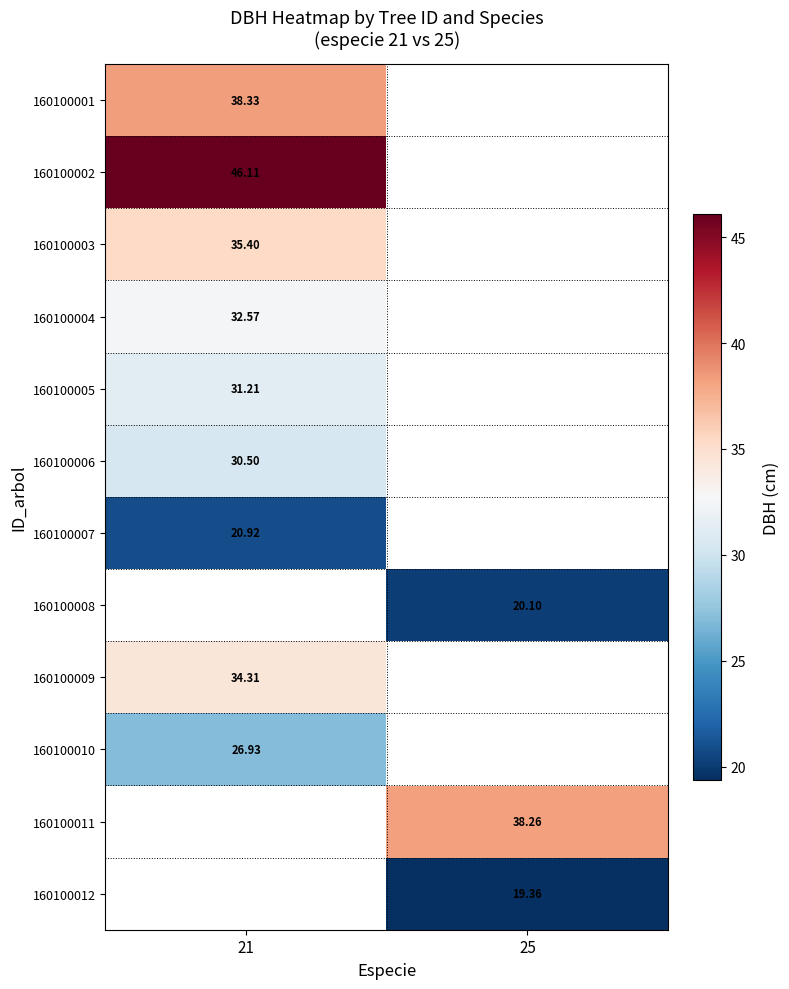

Is the value of 160100009 at 21 greater than the value of 160100008 at 25?

Yes